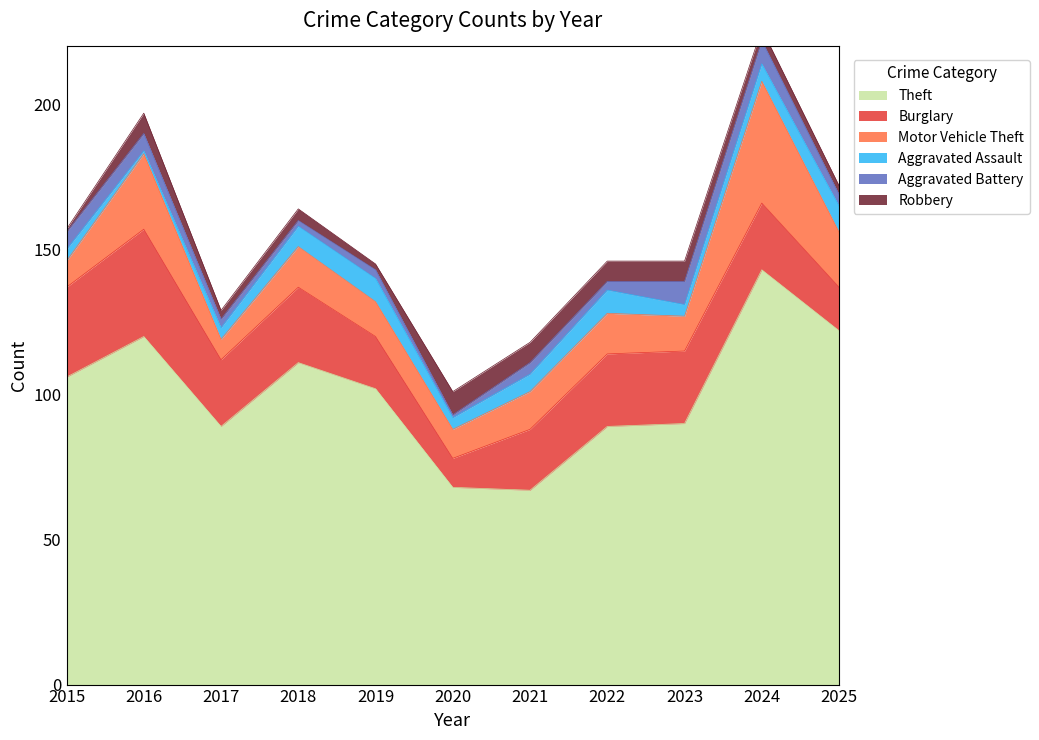

True or false: Theft and Aggravated Battery cross at least once.

False